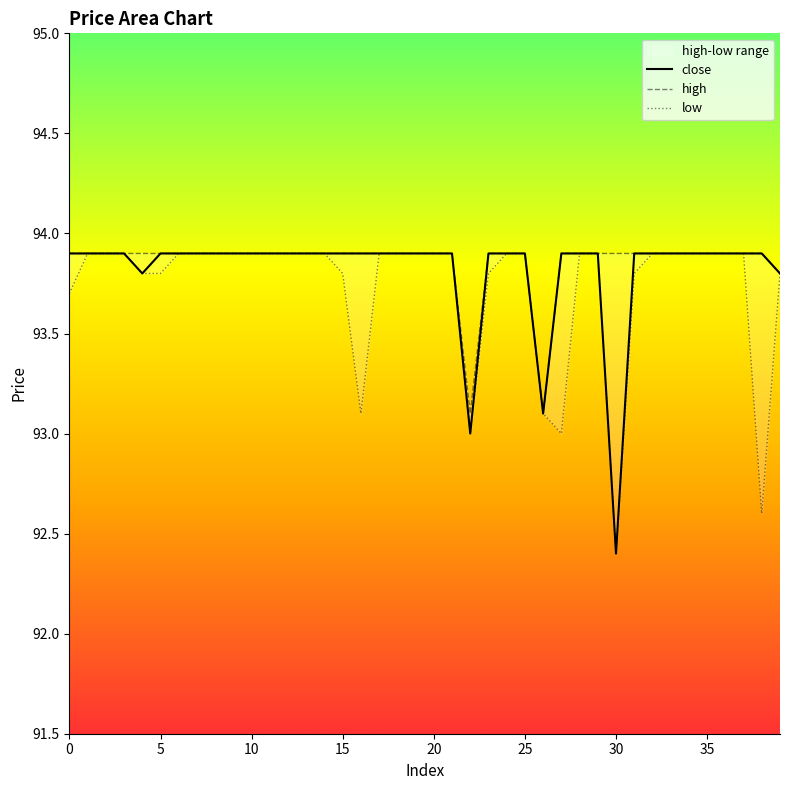

Which series has the largest range (max minus min)?

close